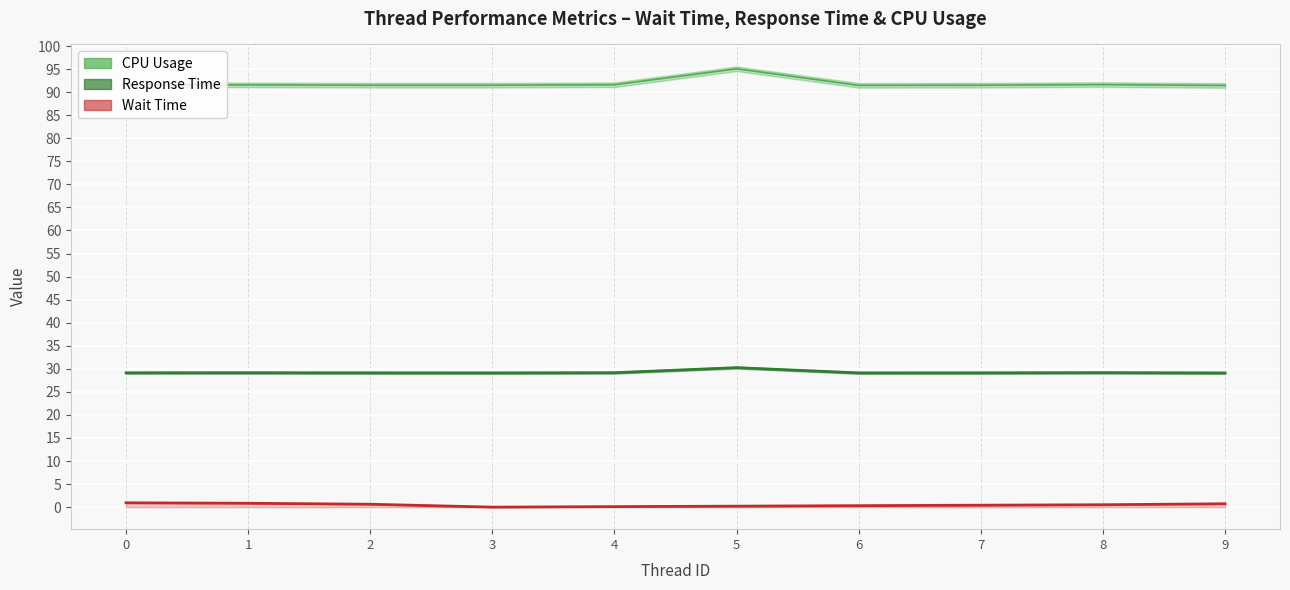

True or false: Wait Time and CPU Usage cross at least once.

False